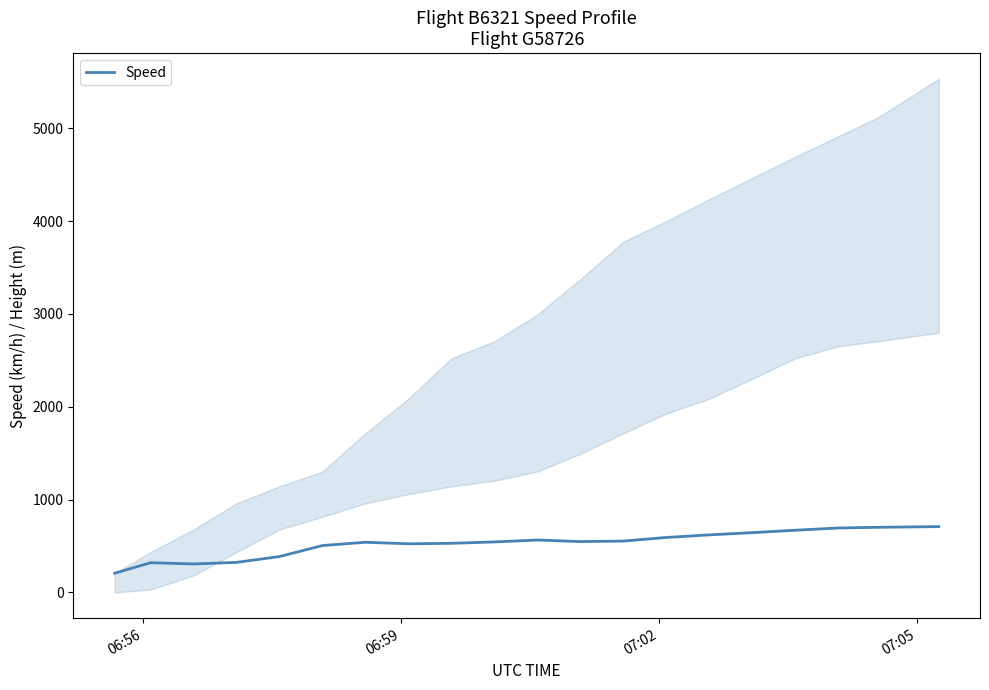

True or false: there are more than 0 points higher than both neighbors.

True